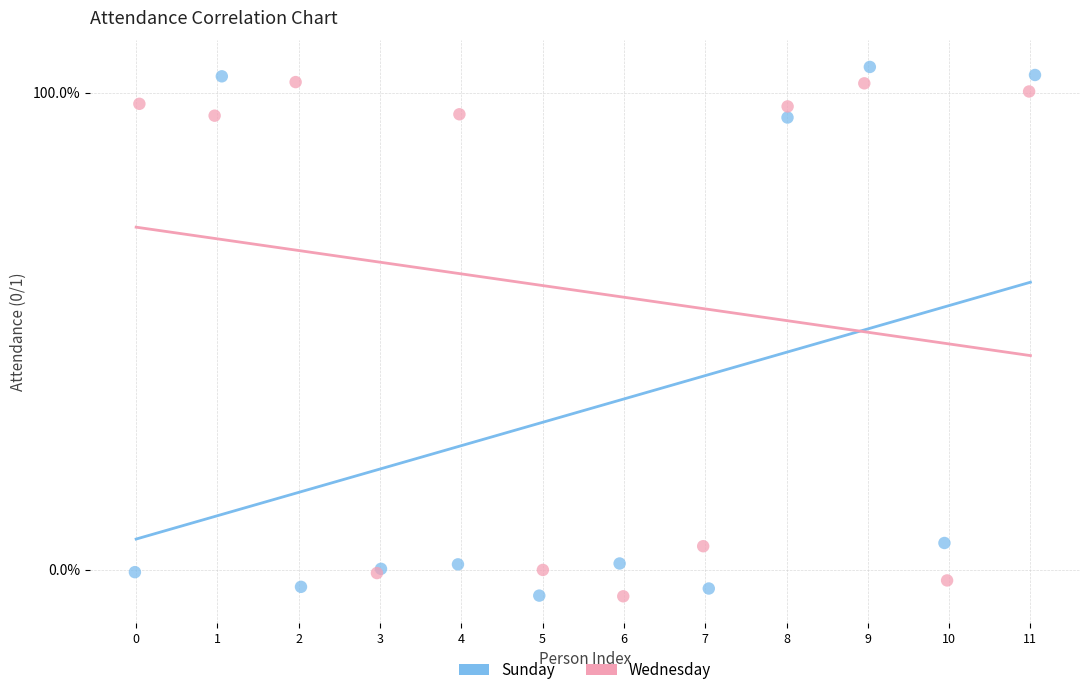

Which series has the widest spread of Y values?

Sunday